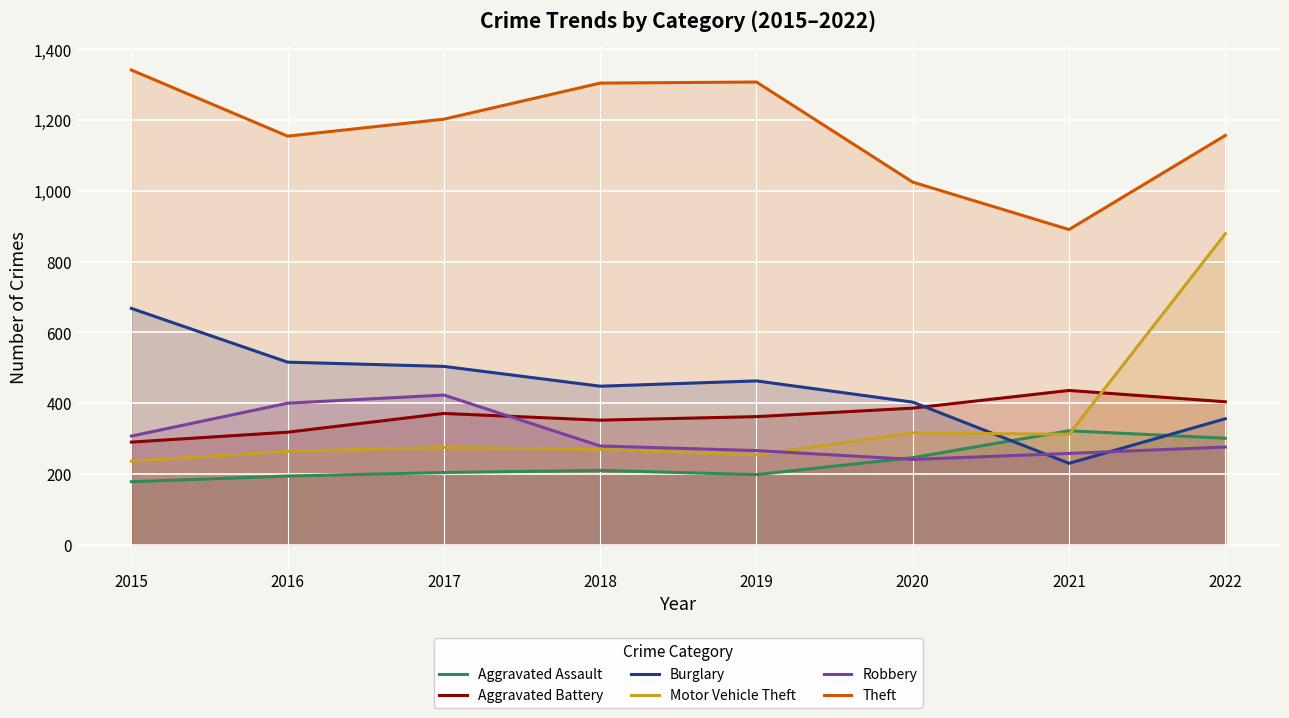

Reading left to right, what are all the values shown in this chart?

Aggravated Assault: 2015=178	2016=194	2017=204	2018=210	2019=198	2020=246	2021=322	2022=301
Aggravated Battery: 2015=290	2016=318	2017=371	2018=352	2019=362	2020=386	2021=436	2022=404
Burglary: 2015=668	2016=516	2017=504	2018=448	2019=463	2020=403	2021=230	2022=356
Motor Vehicle Theft: 2015=236	2016=264	2017=275	2018=269	2019=254	2020=316	2021=312	2022=879
Robbery: 2015=307	2016=400	2017=423	2018=279	2019=266	2020=241	2021=258	2022=276
Theft: 2015=1342	2016=1155	2017=1203	2018=1305	2019=1308	2020=1025	2021=891	2022=1157